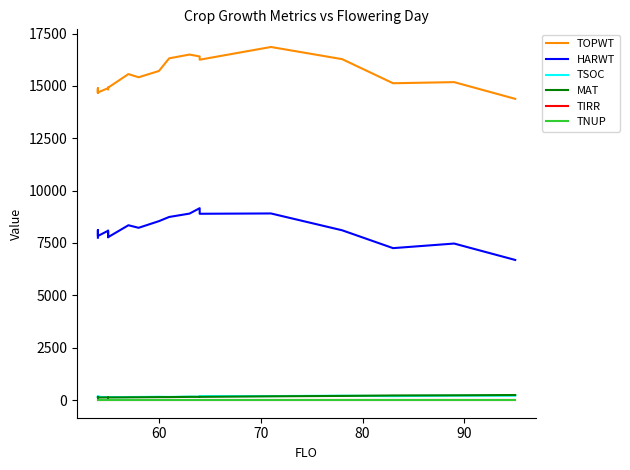

Count the number of data series in this chart.

6